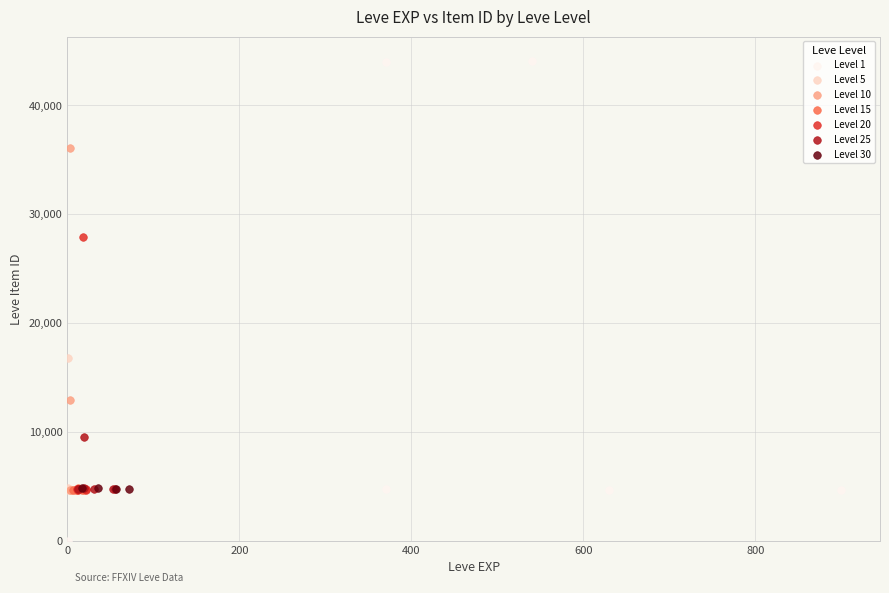

Which series reaches the minimum Y coordinate?

Level 1